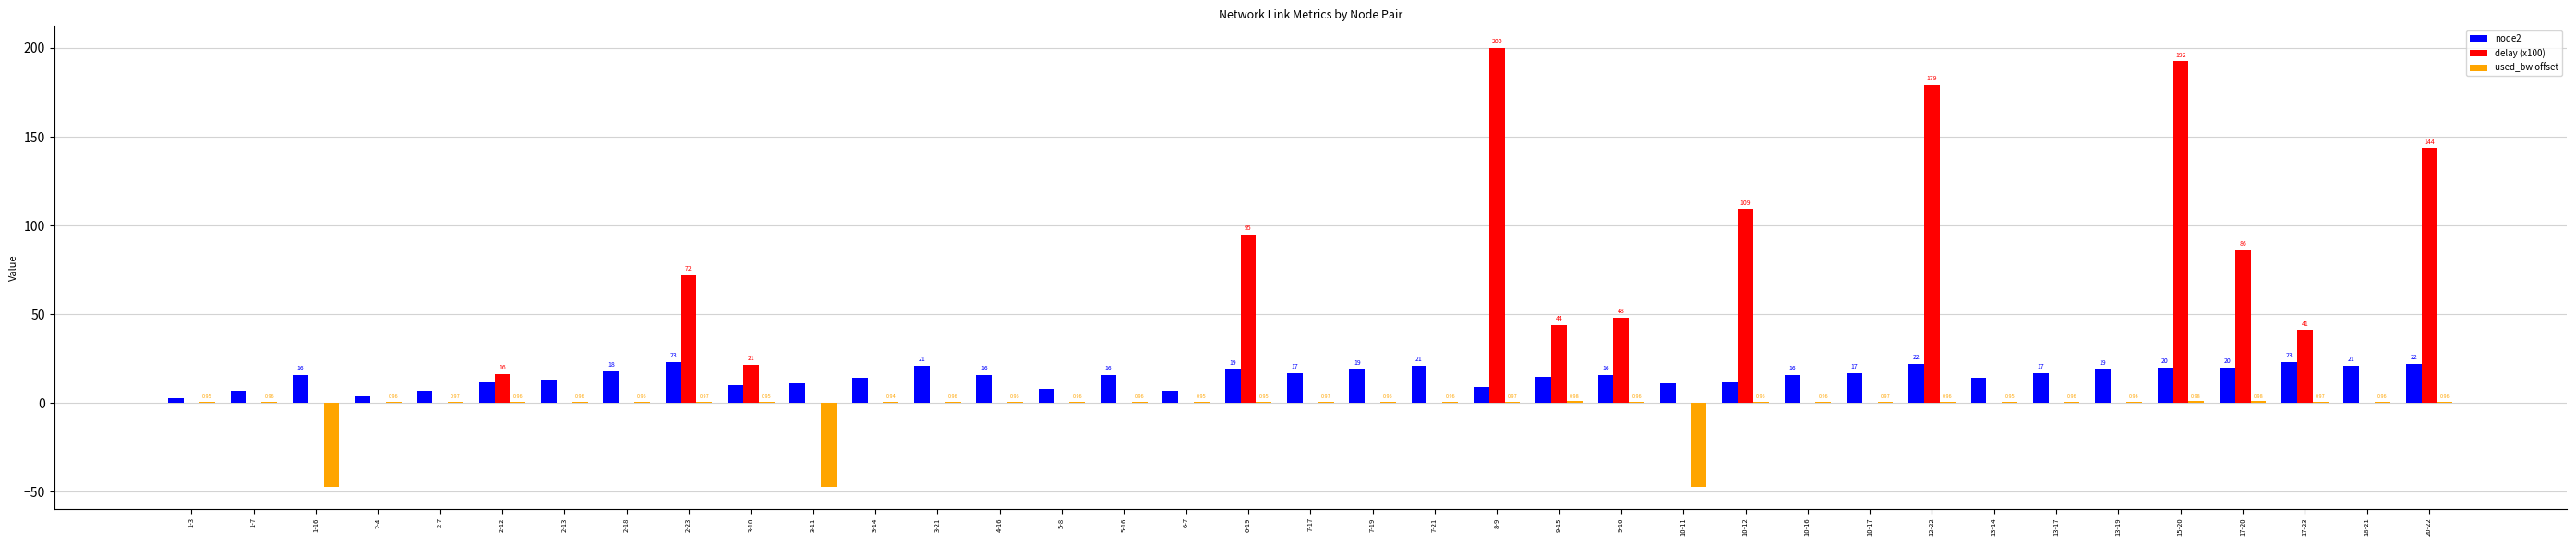

Where is delay (x100) nearest to the value 99?

6-19